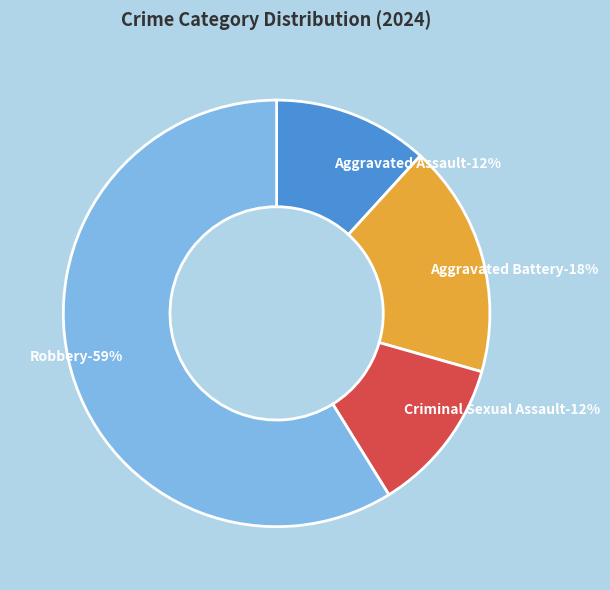

Is it true that Criminal Sexual Assault is 12% of the pie?

True